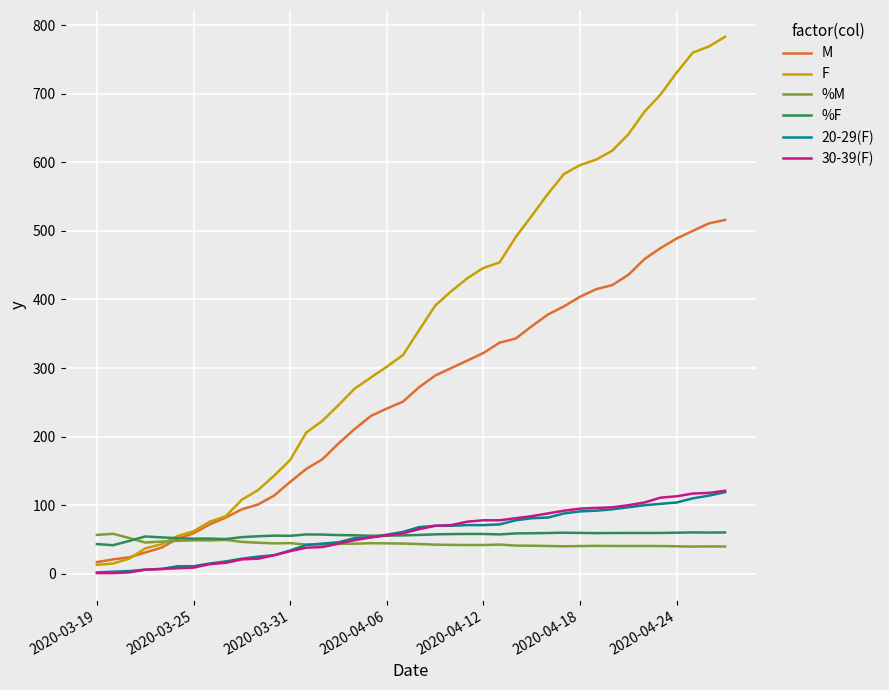

What is the maximum value shown in the chart?

783.0